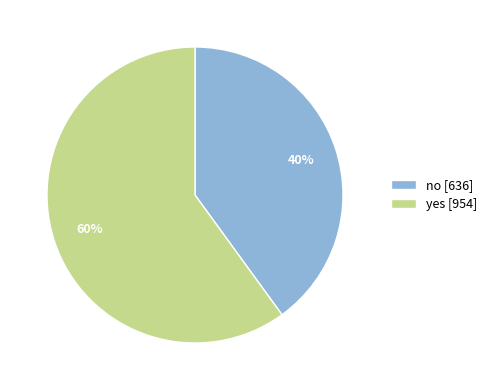

Combined, do no [636] and yes [954] account for over 50%?

Yes